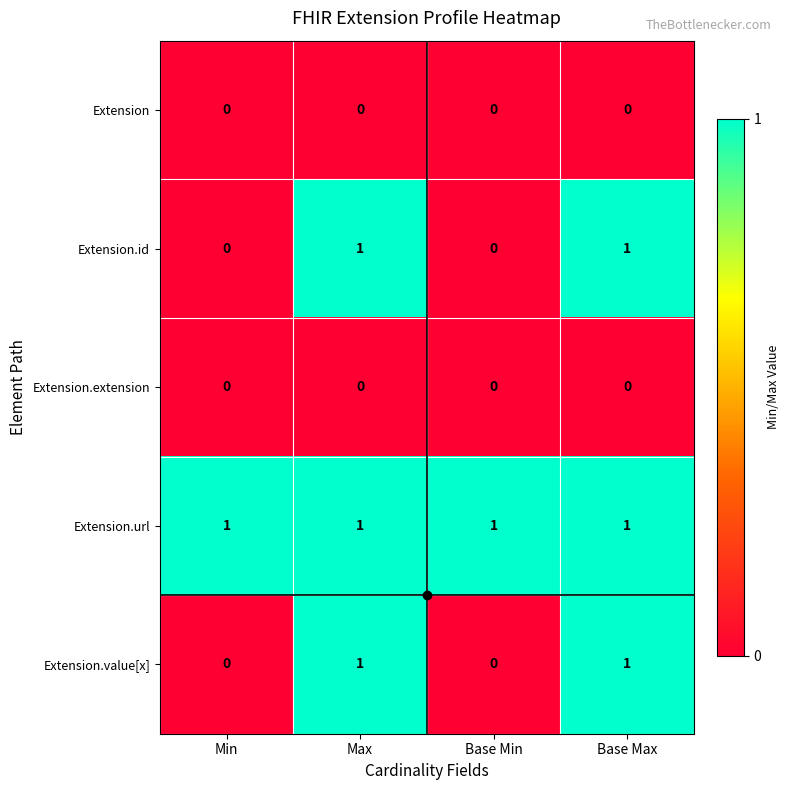

Which series has the largest total across all categories?

Extension.url